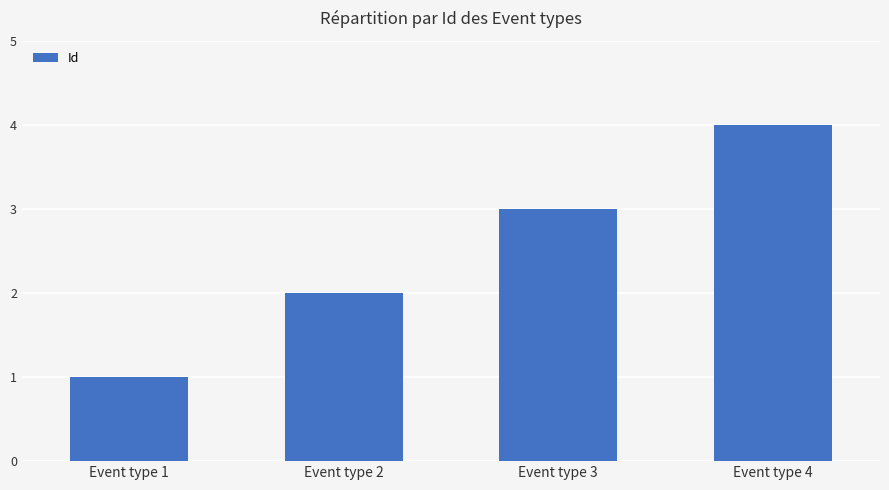

Reading left to right, transcribe all the data shown in this chart.

1	2	3	4